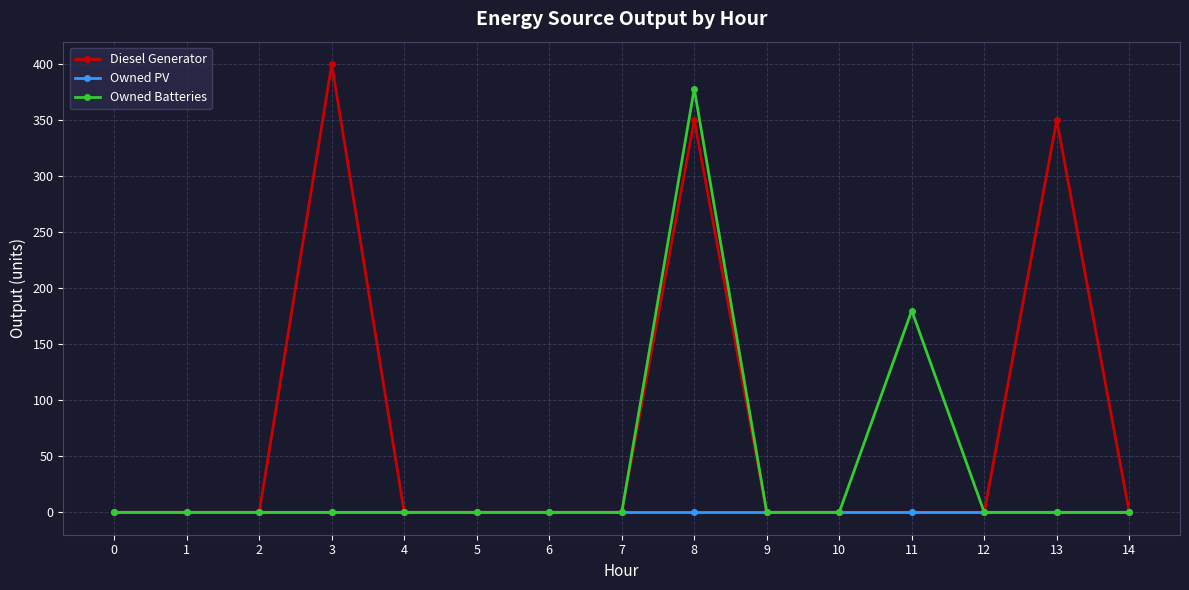

Which label corresponds to the largest value in the chart?

3